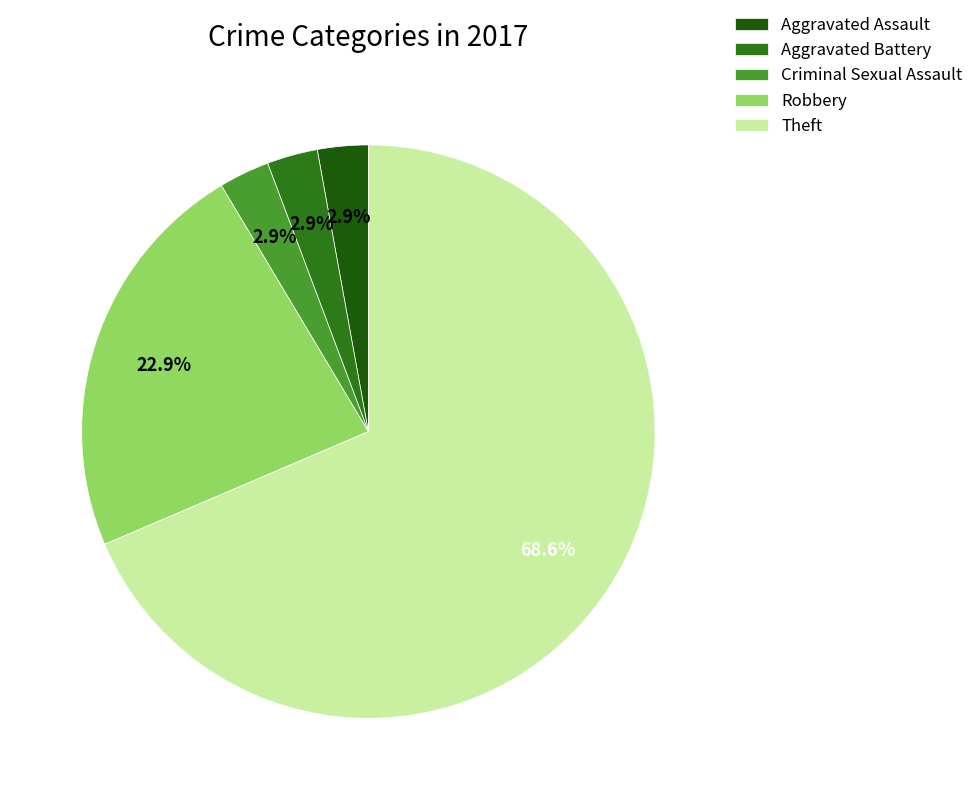

Do Robbery and Aggravated Battery together represent more than half of the pie?

No